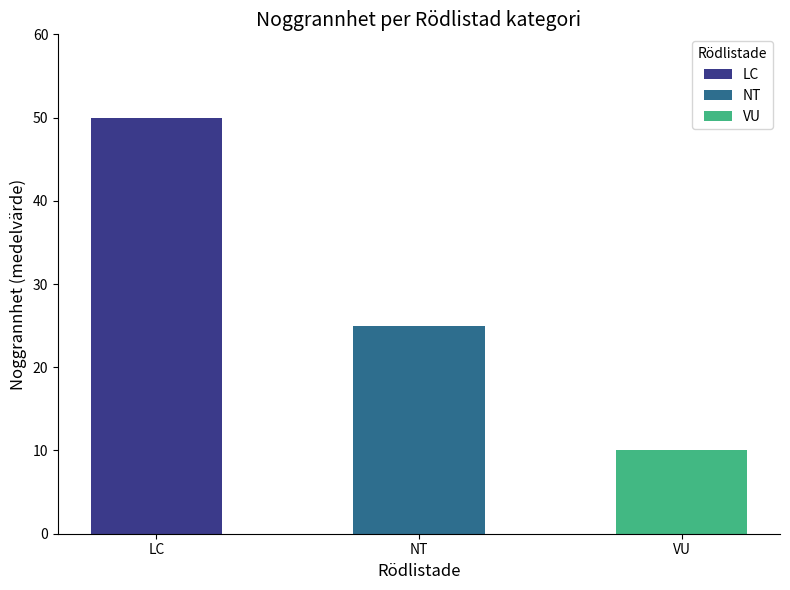

What is the change in value from NT to VU?

-15